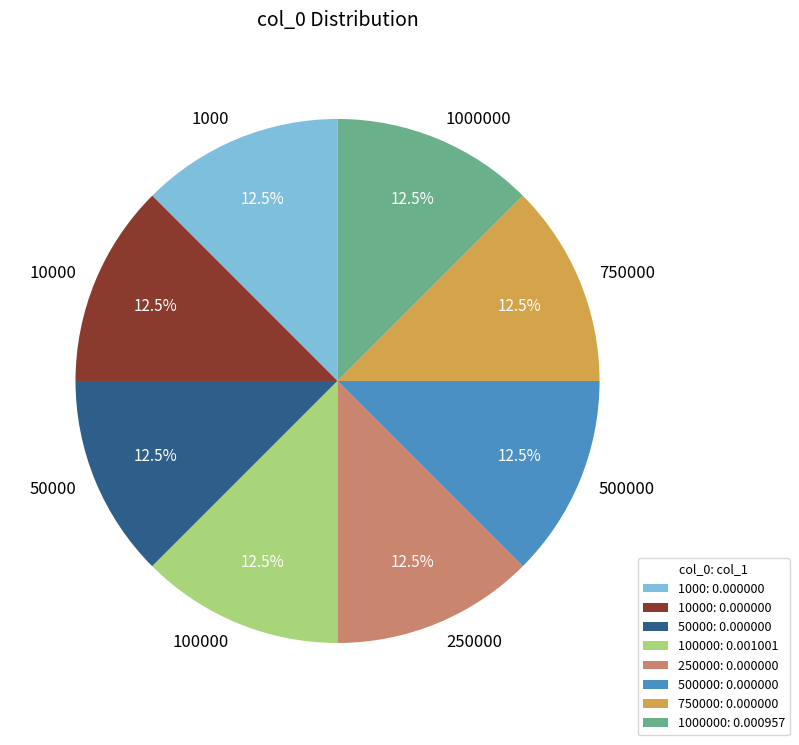

Does 100000 account for over 50% of the chart?

No